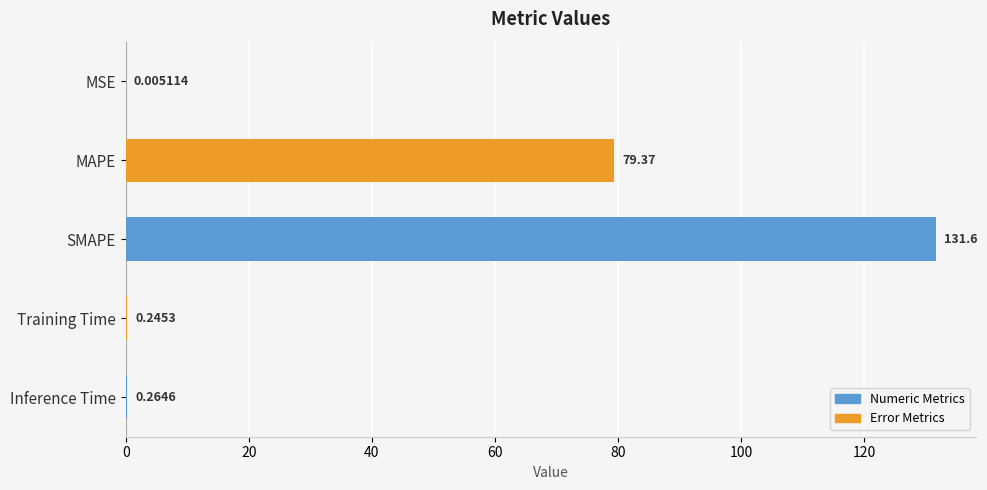

What is the change in value from MSE to MAPE?

+79.4